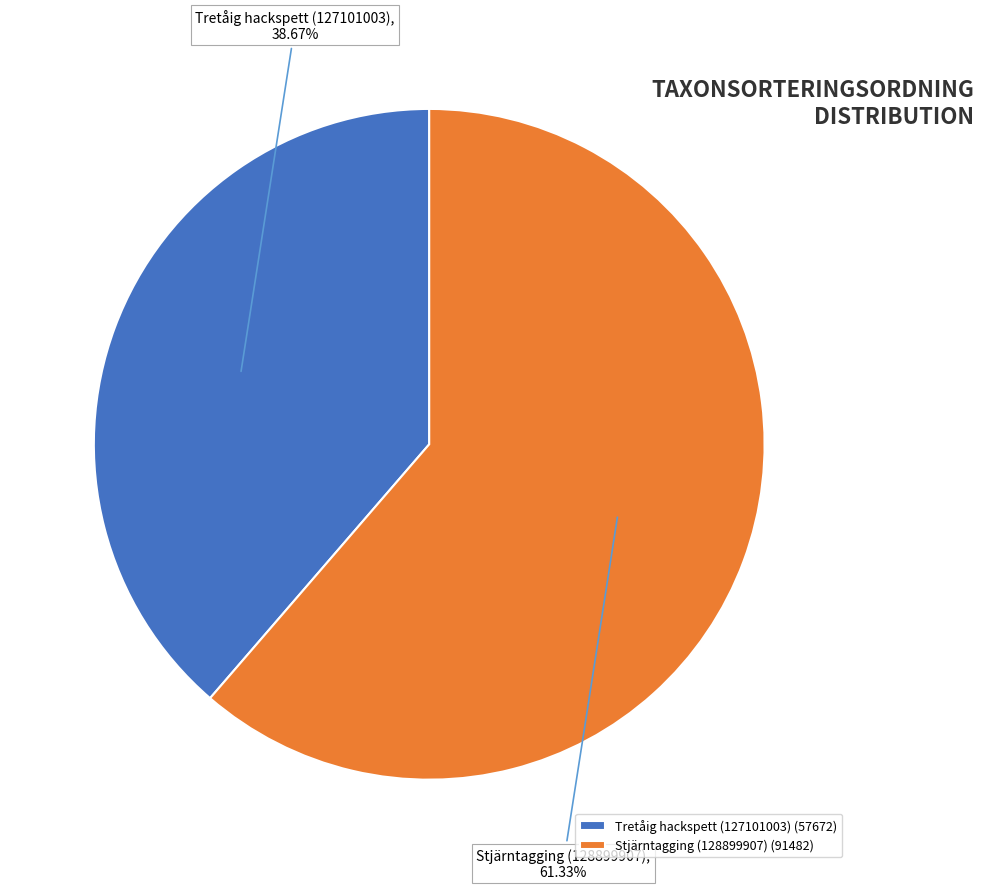

To the nearest percent, what is the combined percentage of Tretåig hackspett (127101003) and Stjärntagging (128899907)?

100%